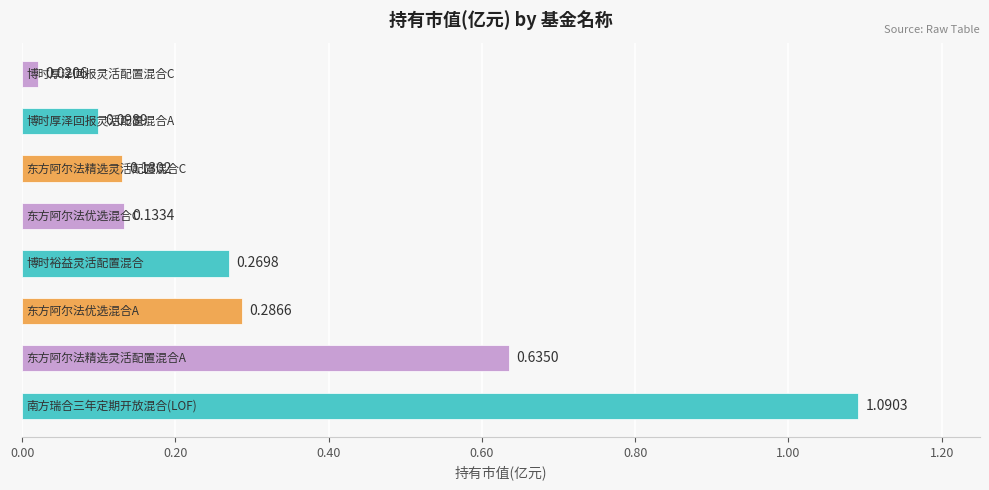

What is the sum of all values?

2.7